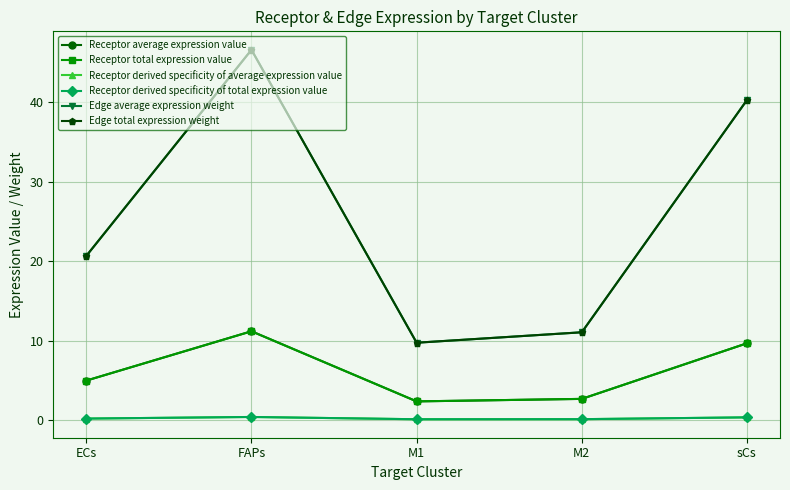

Does the chart have visible grid lines?

Yes